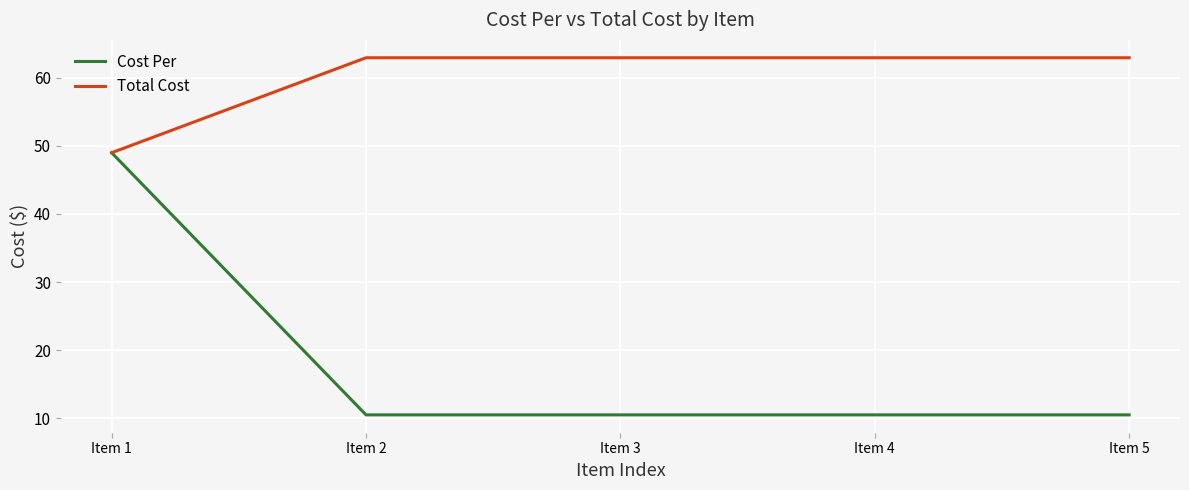

True or false: Total Cost has a value of 49.0 at Item 1.

True